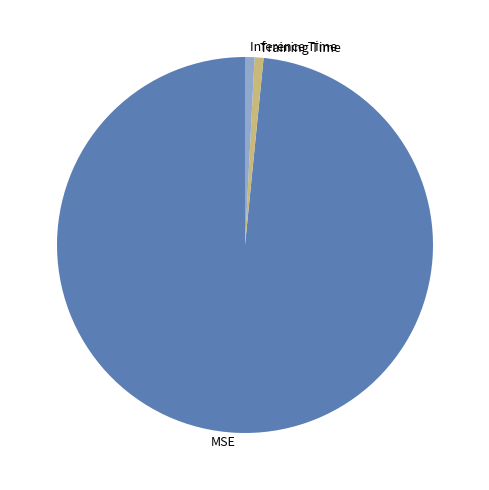

Is the sum of Inference Time and MSE greater than half?

Yes